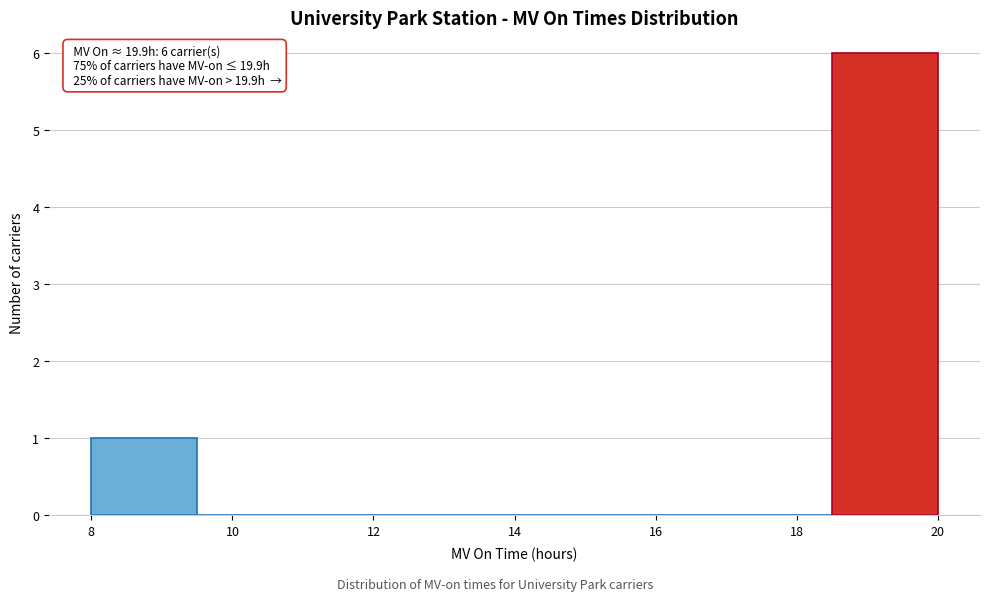

Over which range of the x-axis is the bar tallest?

18.5 to 20.0